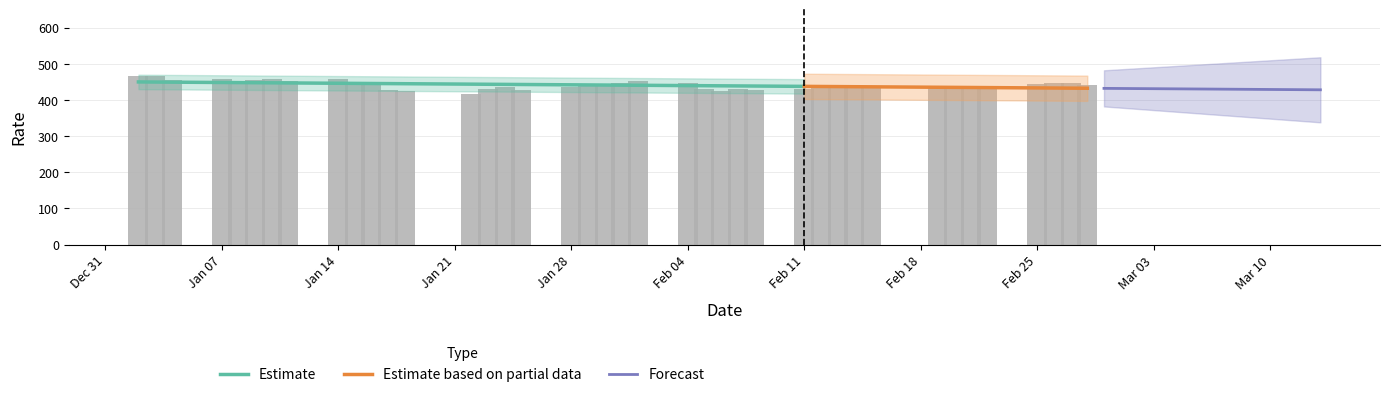

Is it true that the value at 2008-02-19 is 435?

True